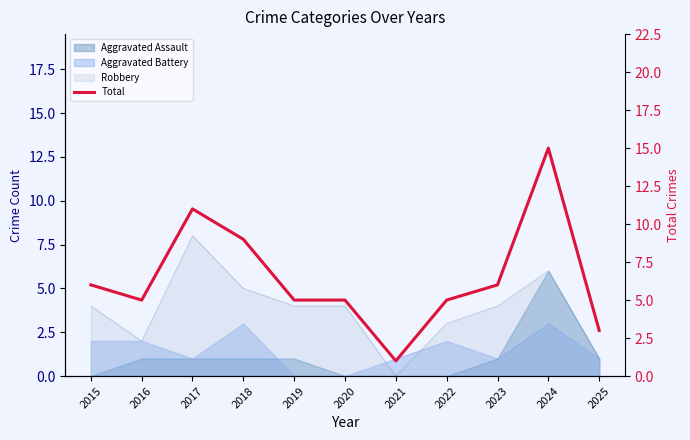

What is the value of the 3rd point from the left?

11